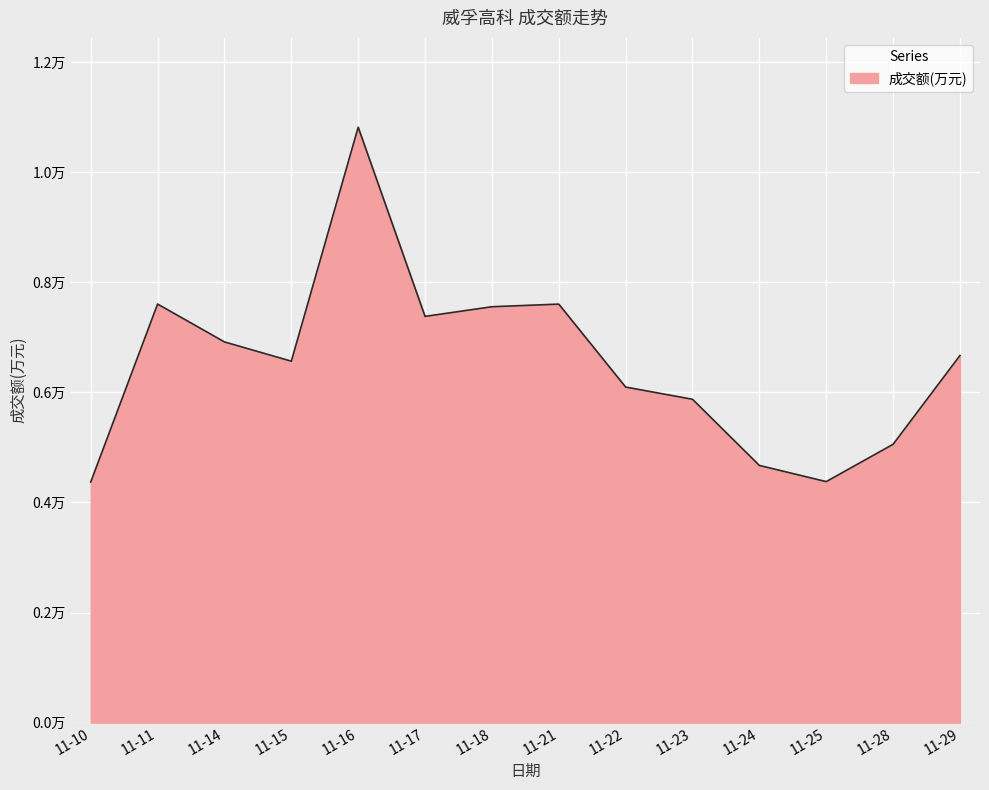

Reading left to right, transcribe all the data shown in this chart.

11-10=4371	11-11=7604	11-14=6916	11-15=6566	11-16=10817	11-17=7380	11-18=7555	11-21=7603	11-22=6096	11-23=5874	11-24=4672	11-25=4378	11-28=5056	11-29=6669